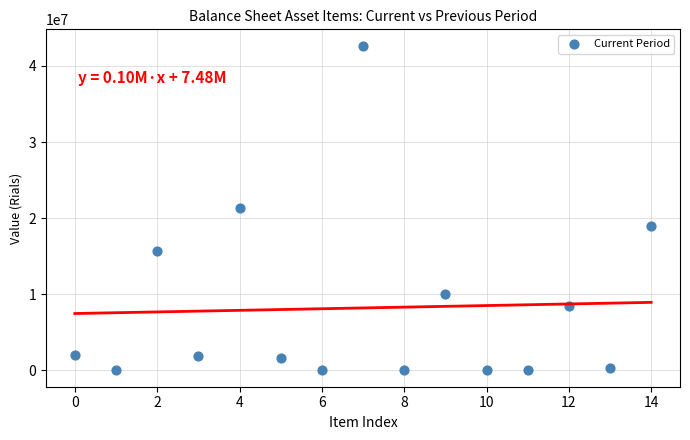

How many data points are displayed?

15